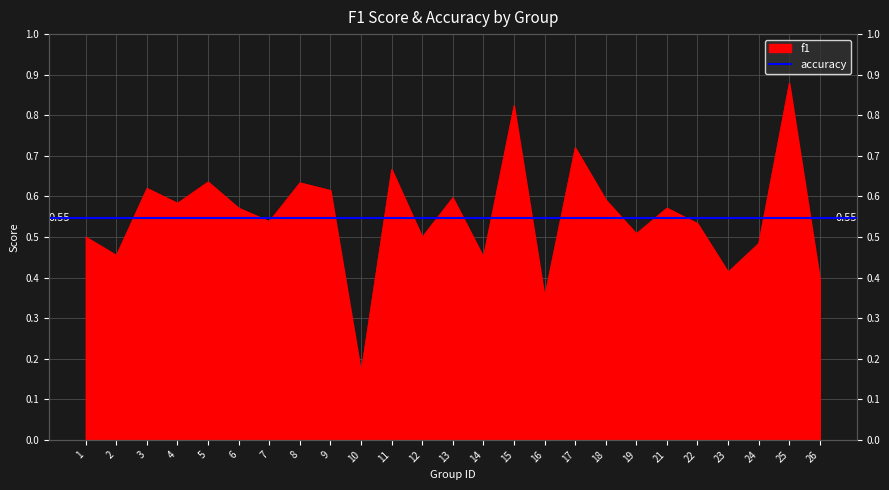

What is the sum of the values at 4 and 11?

1.3